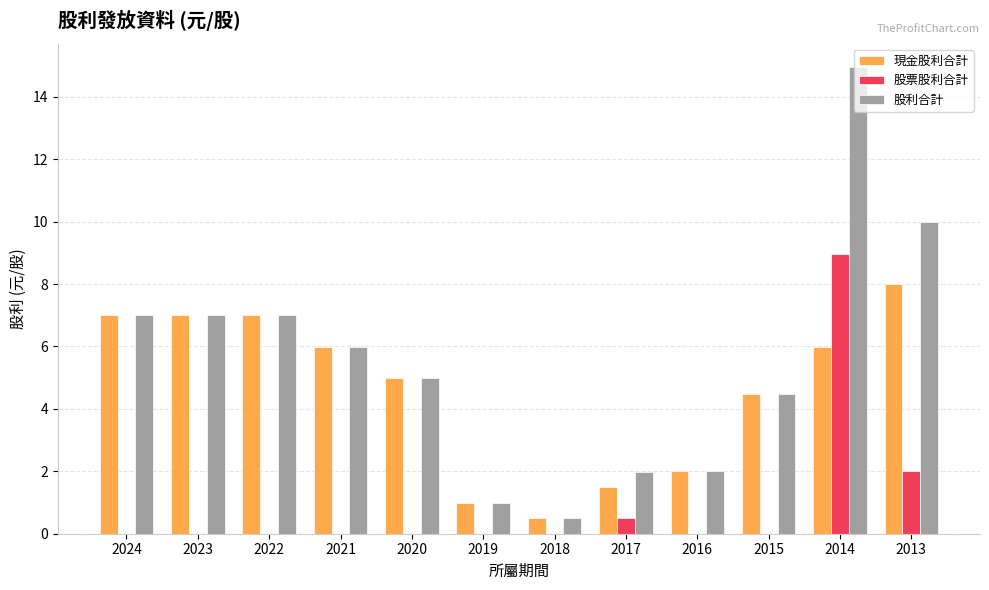

What is the total value across all series at 2018?

1.0